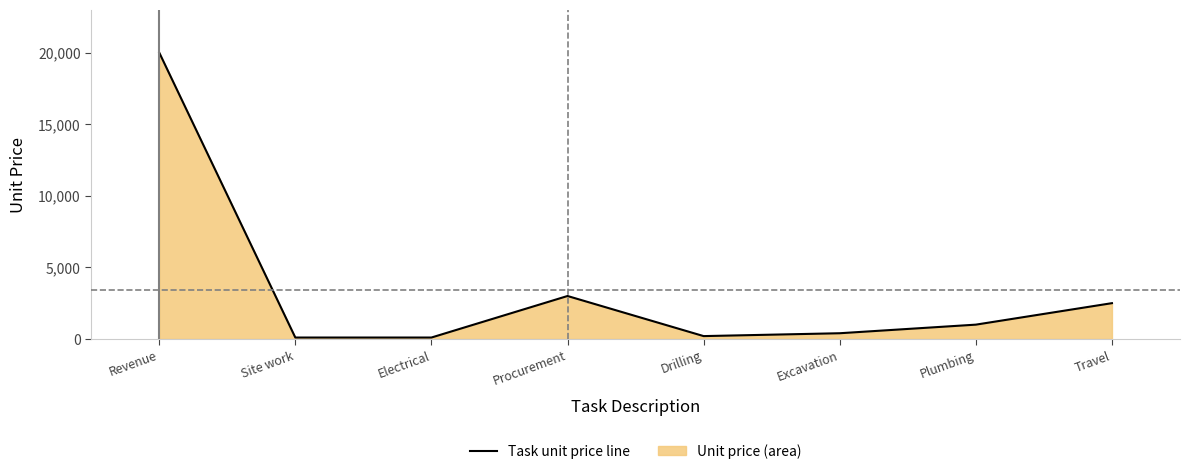

Which has a higher value, Plumbing or Travel?

Travel